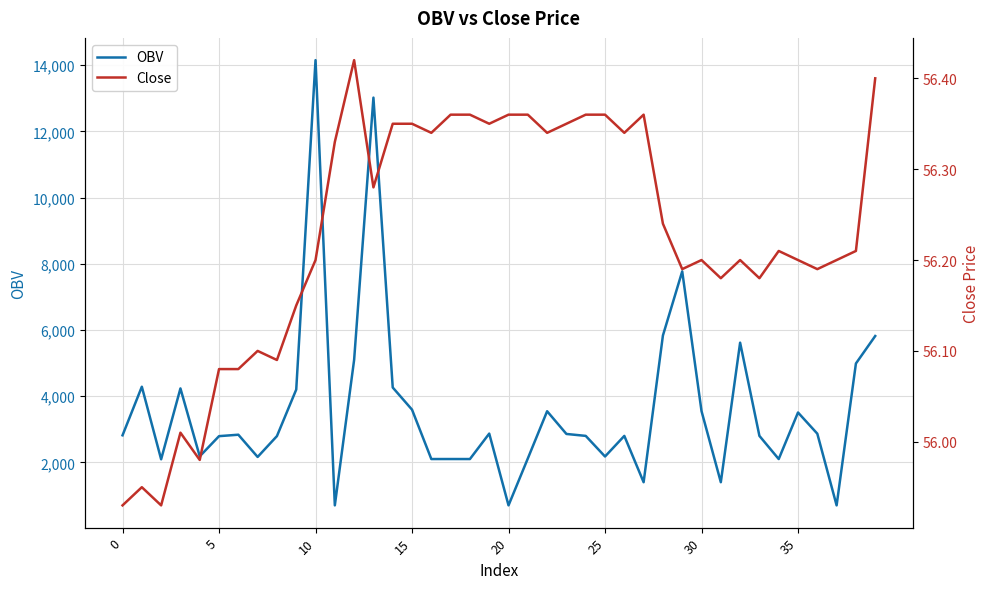

How many data points in OBV are less than 2834?

20